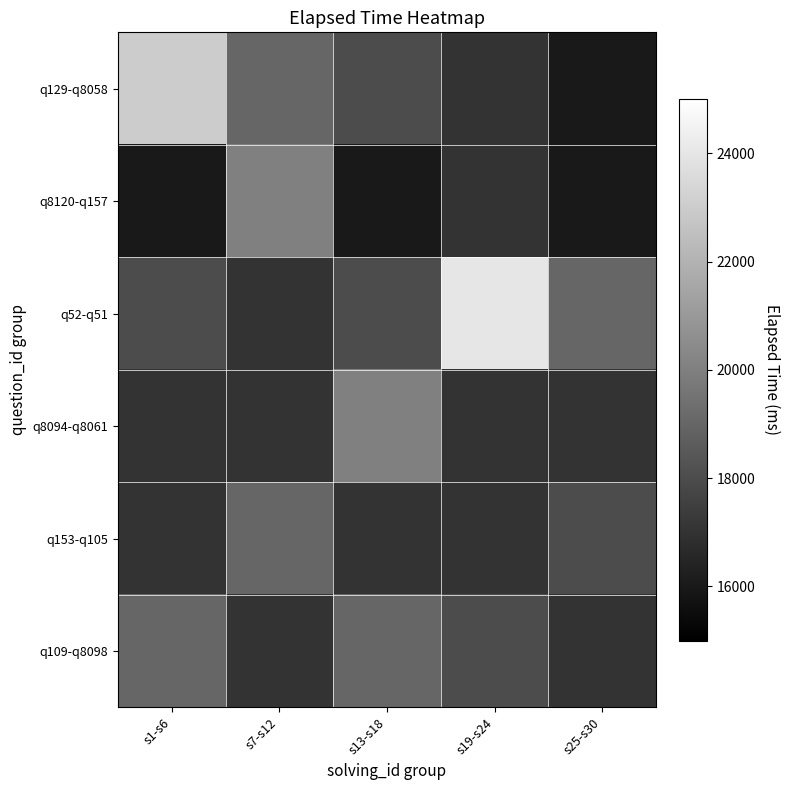

What is the total value across all series at s13-s18?

108000